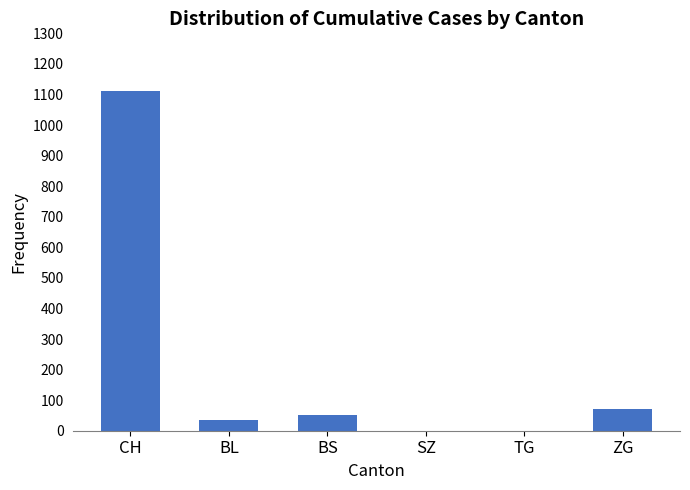

At which label is the value closest to 555?

ZG